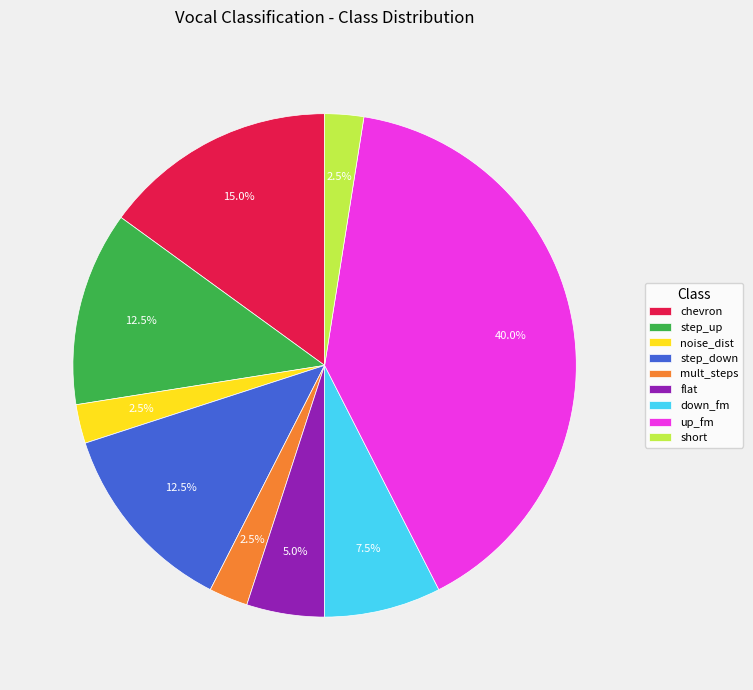

To the nearest percent, what percentage of the pie is chevron?

15%